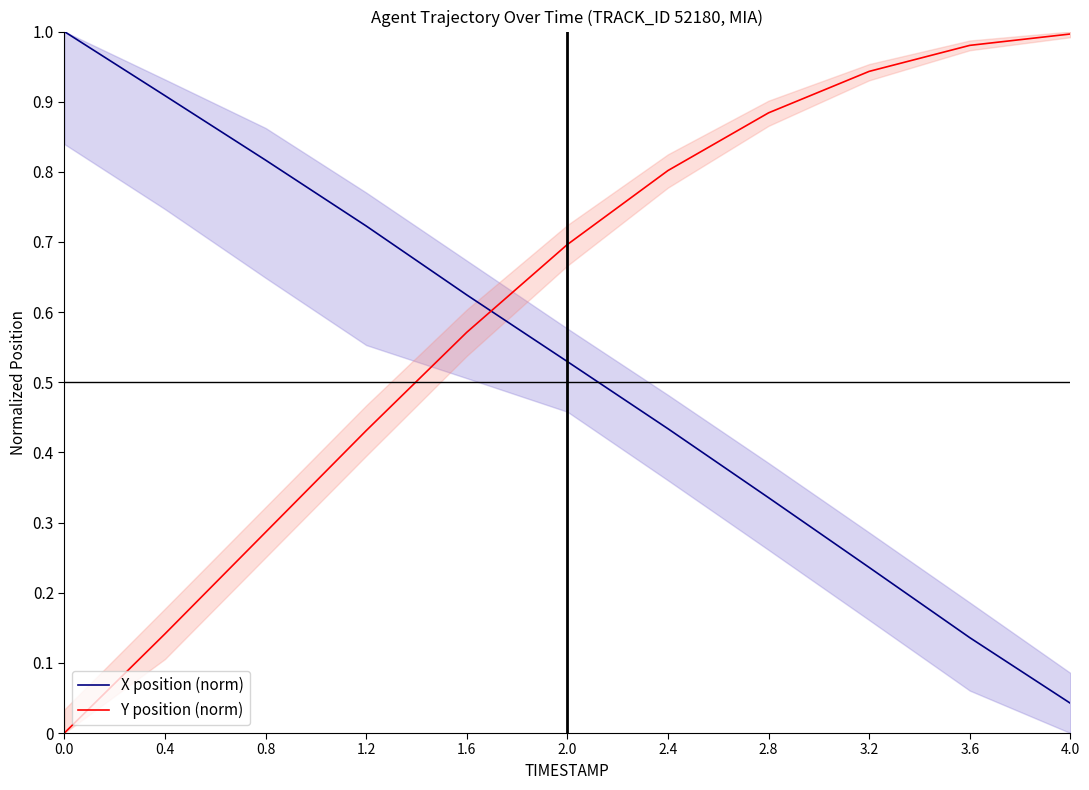

How many lines are shown in the chart?

2